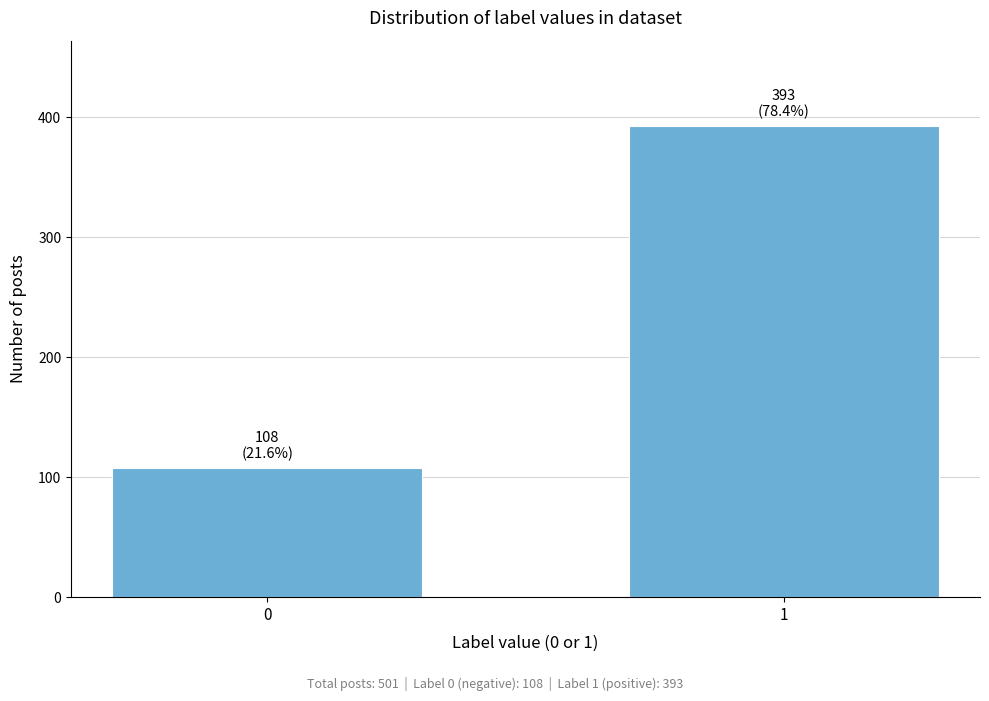

Reading left to right, list all the values displayed in this chart.

0=108	1=393